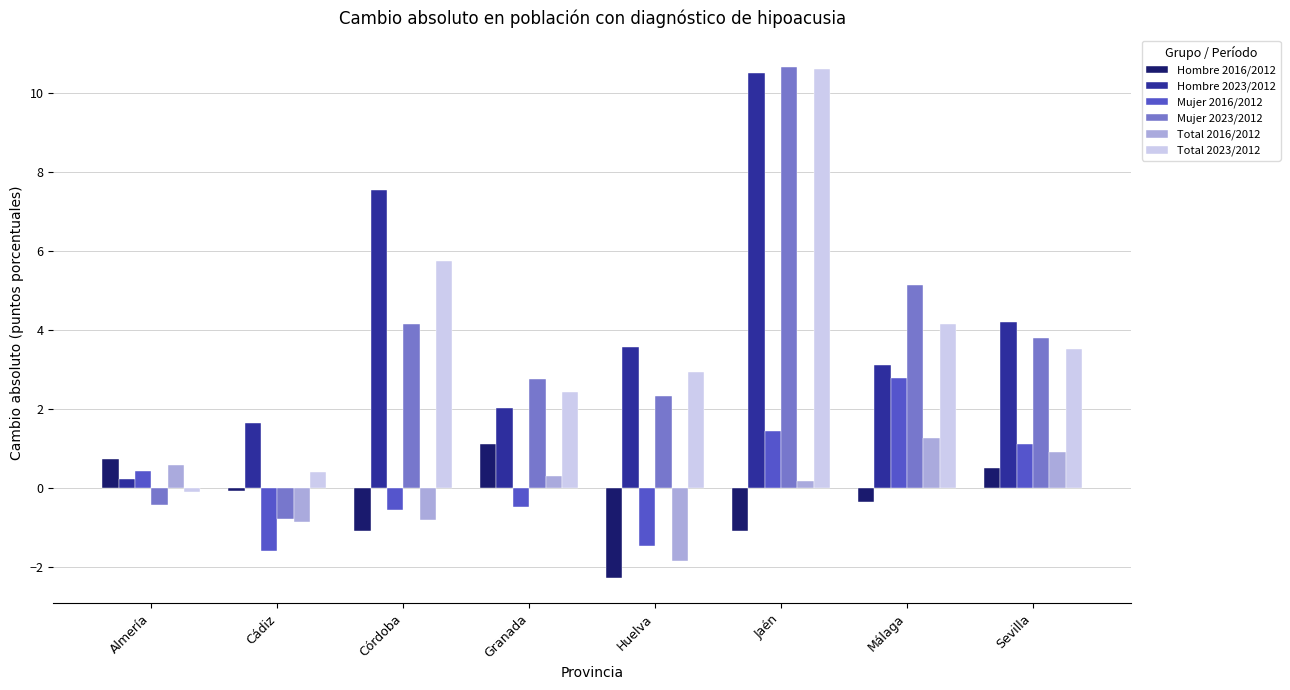

At which category is the sum across all series the highest?

Jaén